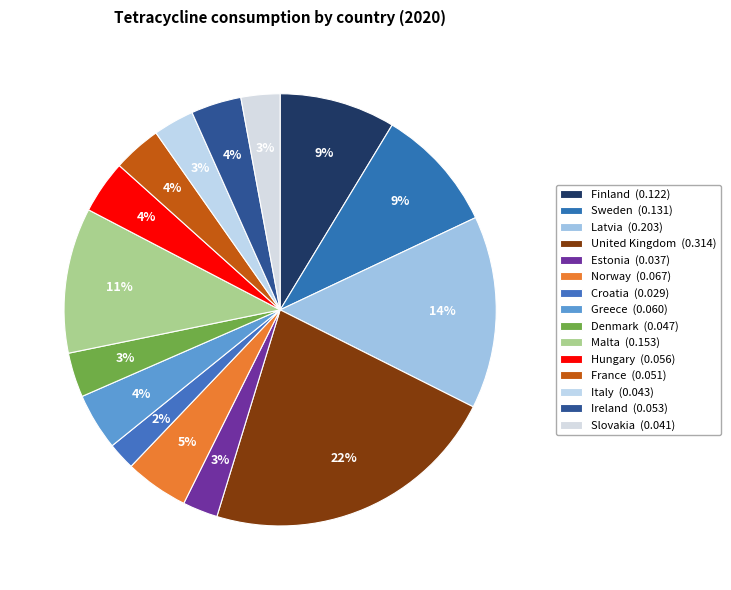

Which slice is the smallest?

Croatia